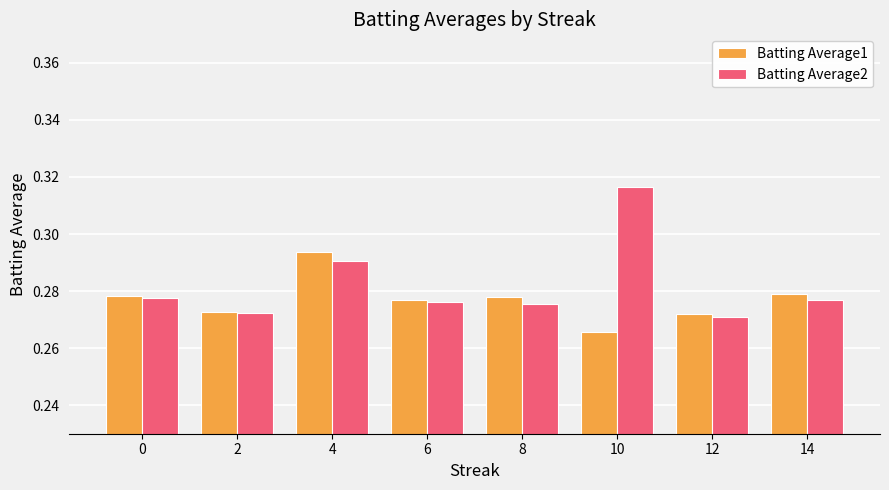

How many bars are there in total?

16